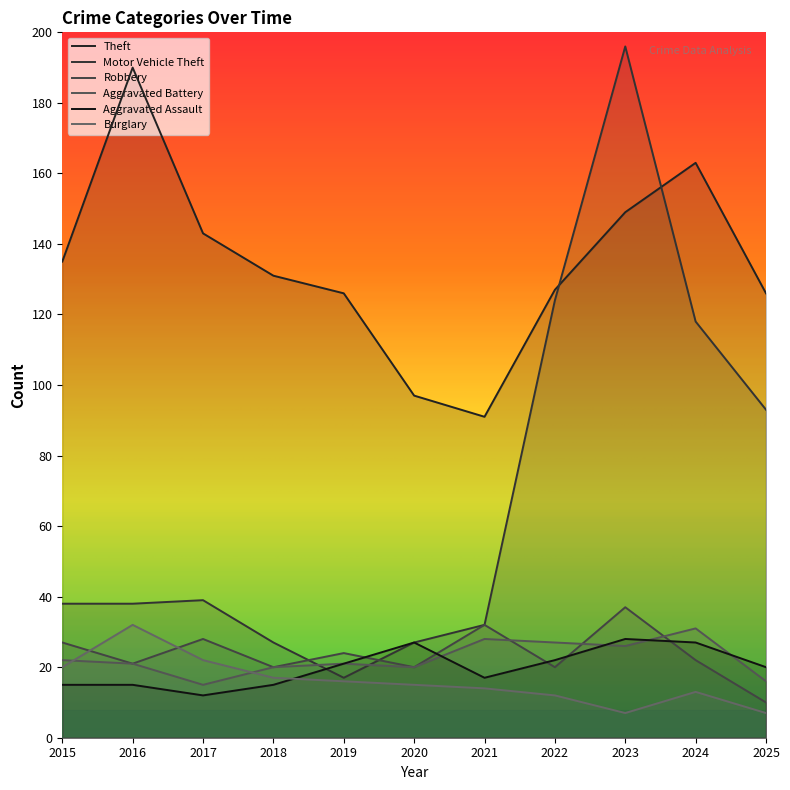

What is the average value of the Burglary series?

16